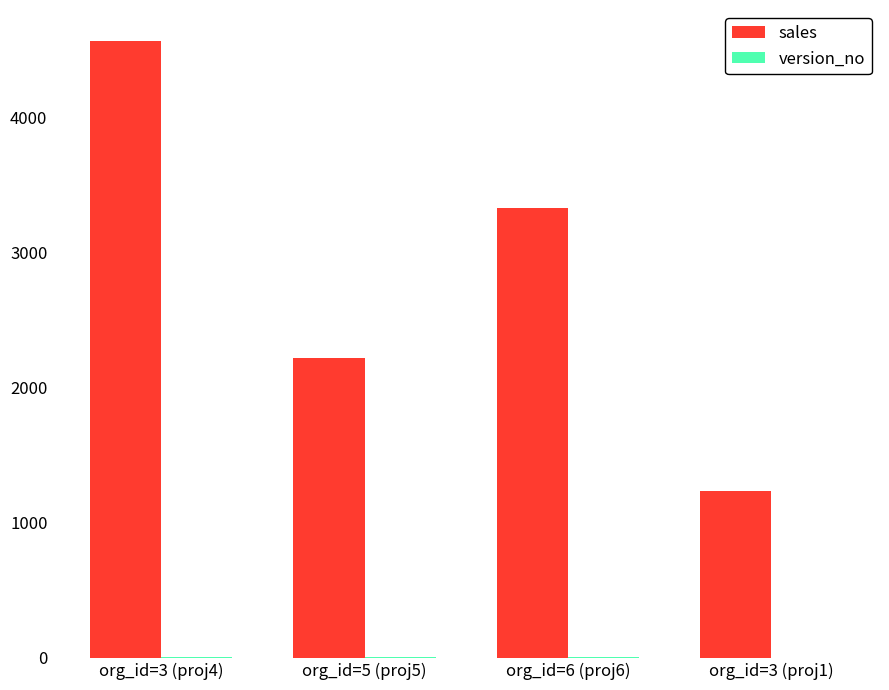

What is the greatest value displayed?

4567